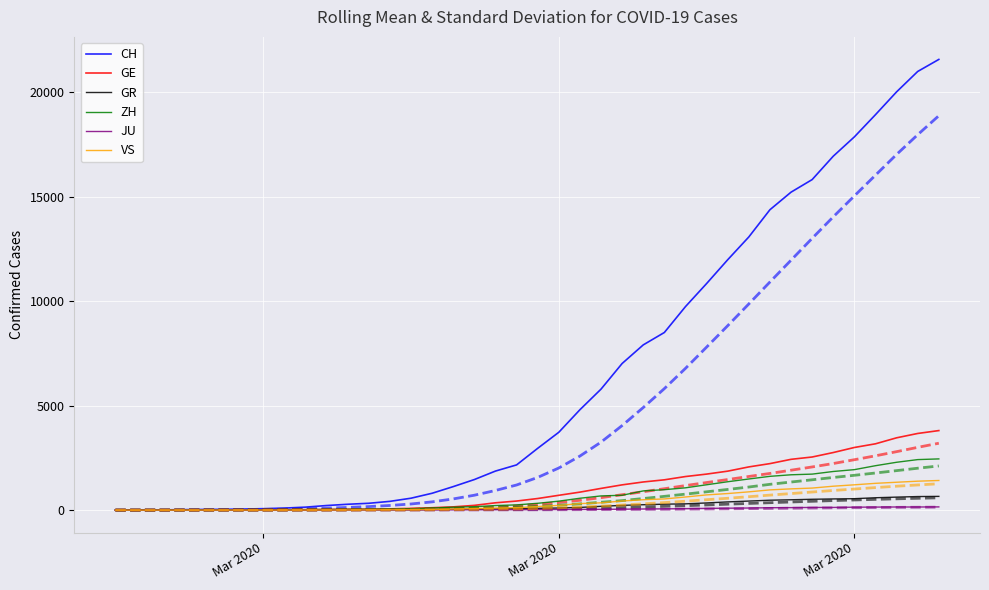

The GE series shows 102 at 17. True or false?

False